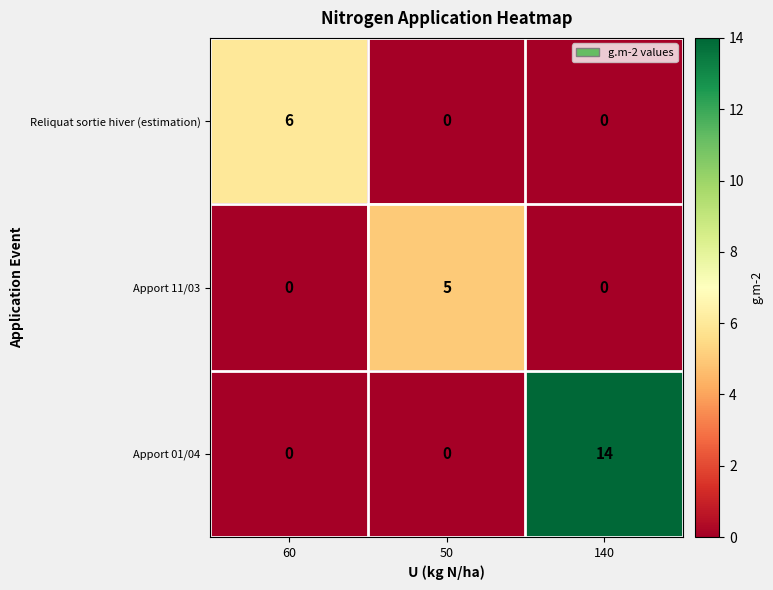

At how many categories does at least one series exceed 12?

1